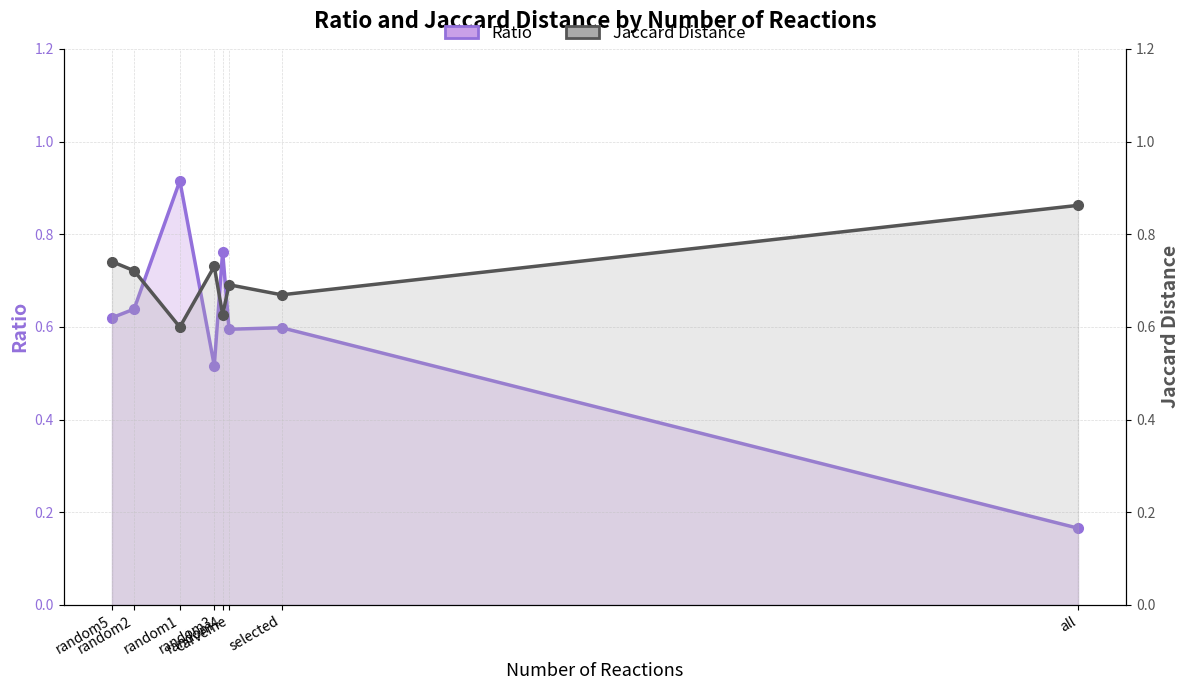

In Ratio, how many points are higher than both neighbors (excluding endpoints)?

3